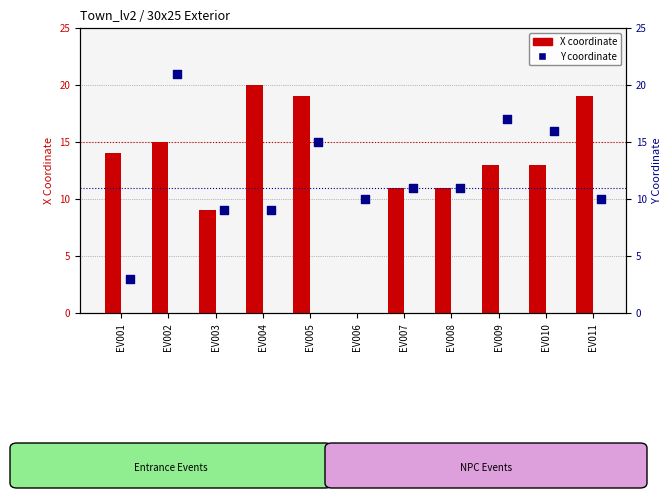

At how many categories does at least one series exceed 16?

5